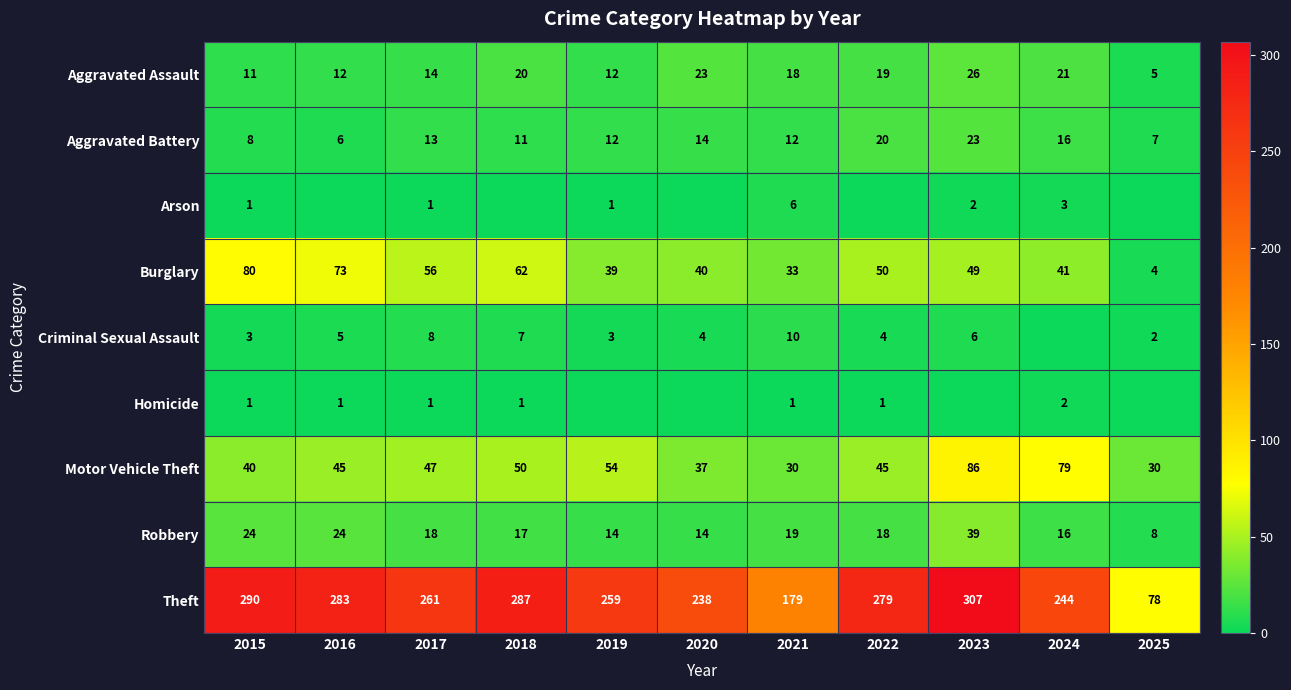

What is the difference between the second highest and second lowest values in the Motor Vehicle Theft series?

49